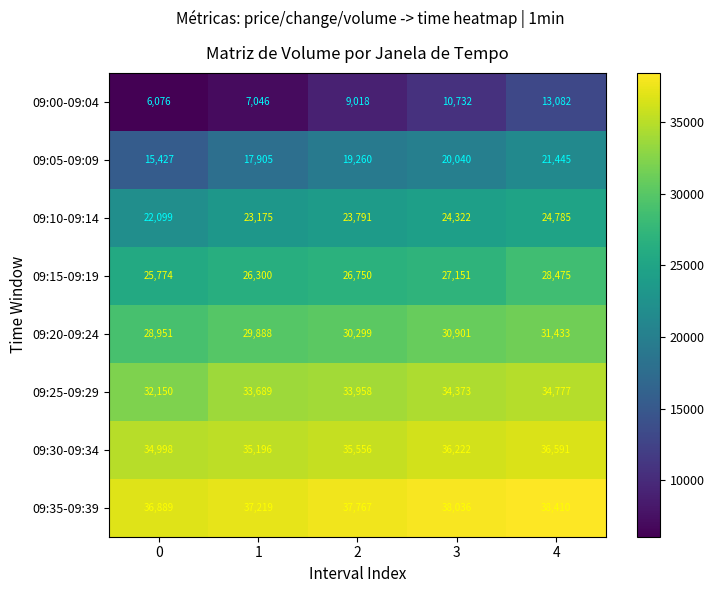

Rank the series at 1 from lowest to highest value.

09:00-09:04, 09:05-09:09, 09:10-09:14, 09:15-09:19, 09:20-09:24, 09:25-09:29, 09:30-09:34, 09:35-09:39